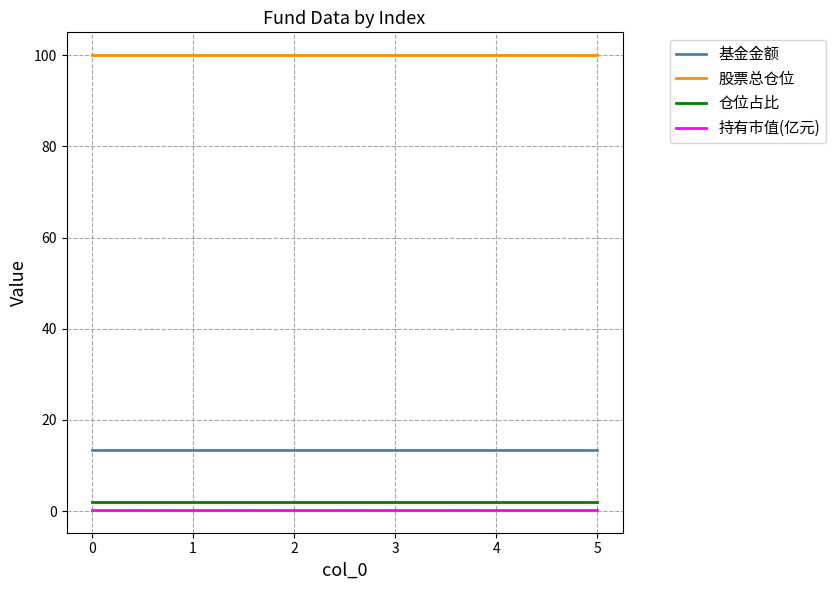

Is this an area chart (filled region under the line)?

No